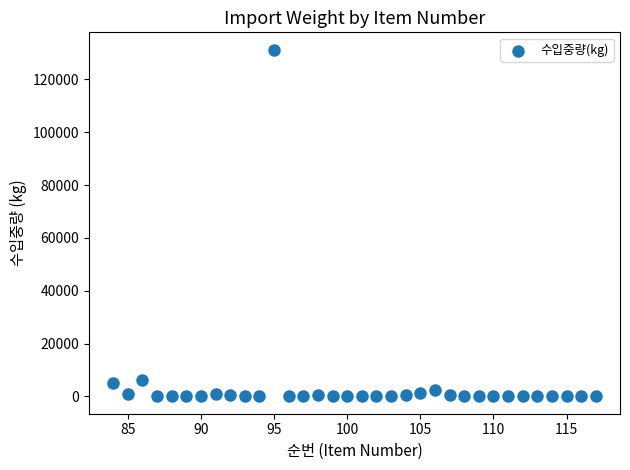

What is the range of X values (max minus min)?

33